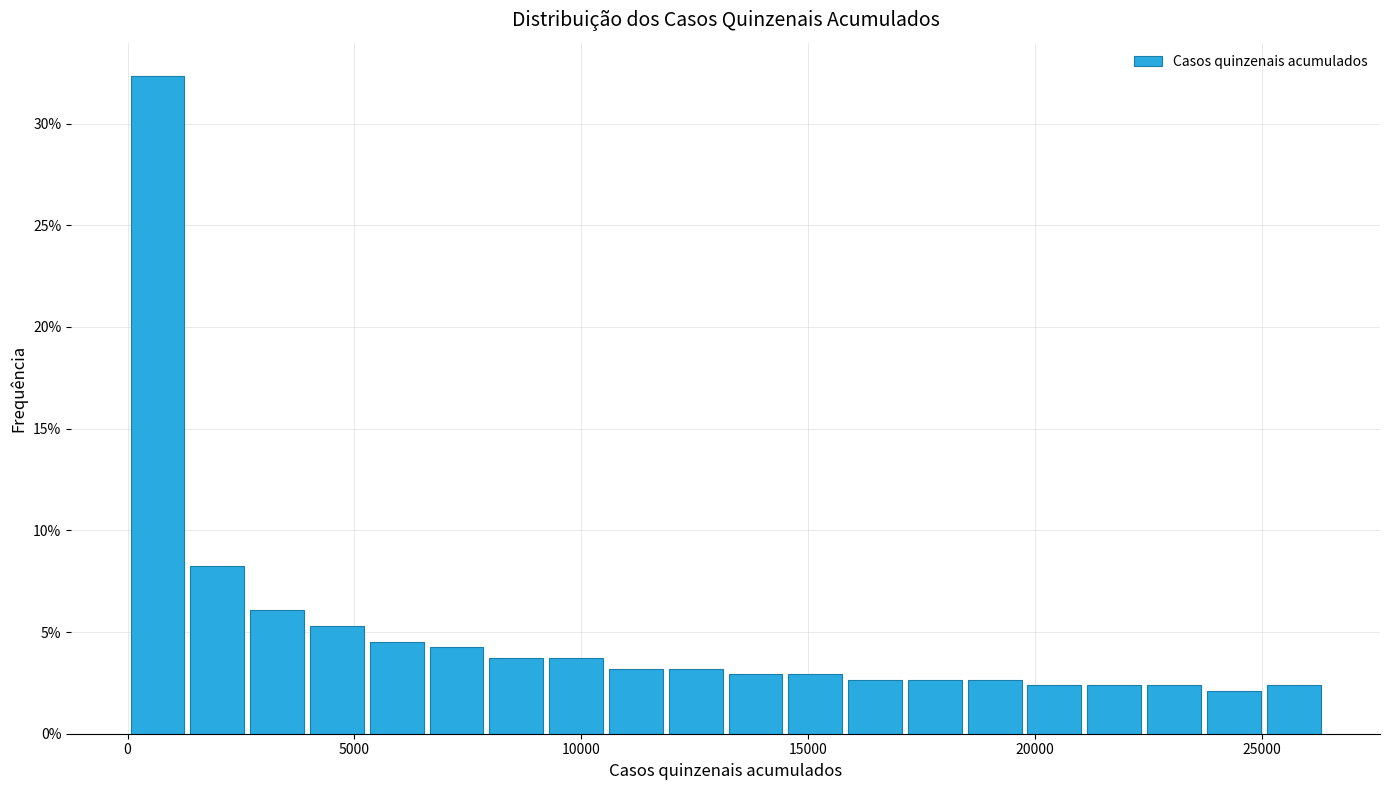

Around what value on the x-axis is the tallest bar? Give the approximate position of its centre, as read against the axis.

500